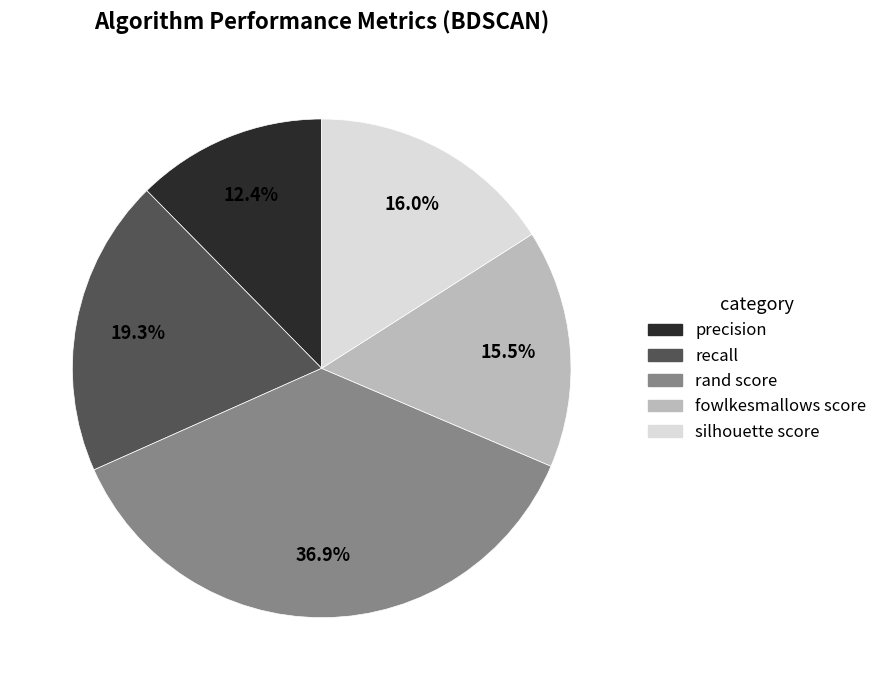

True or false: silhouette score accounts for 16% of the total.

True